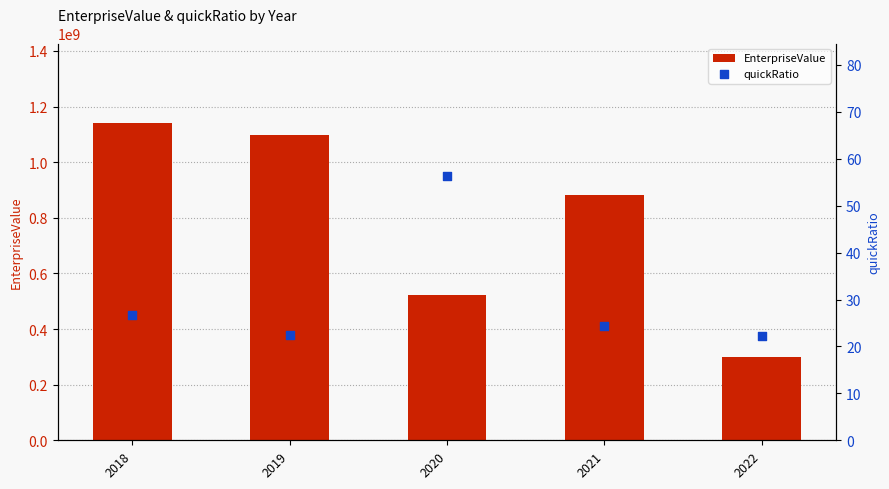

What are all the series names shown in the legend?

EnterpriseValue, quickRatio